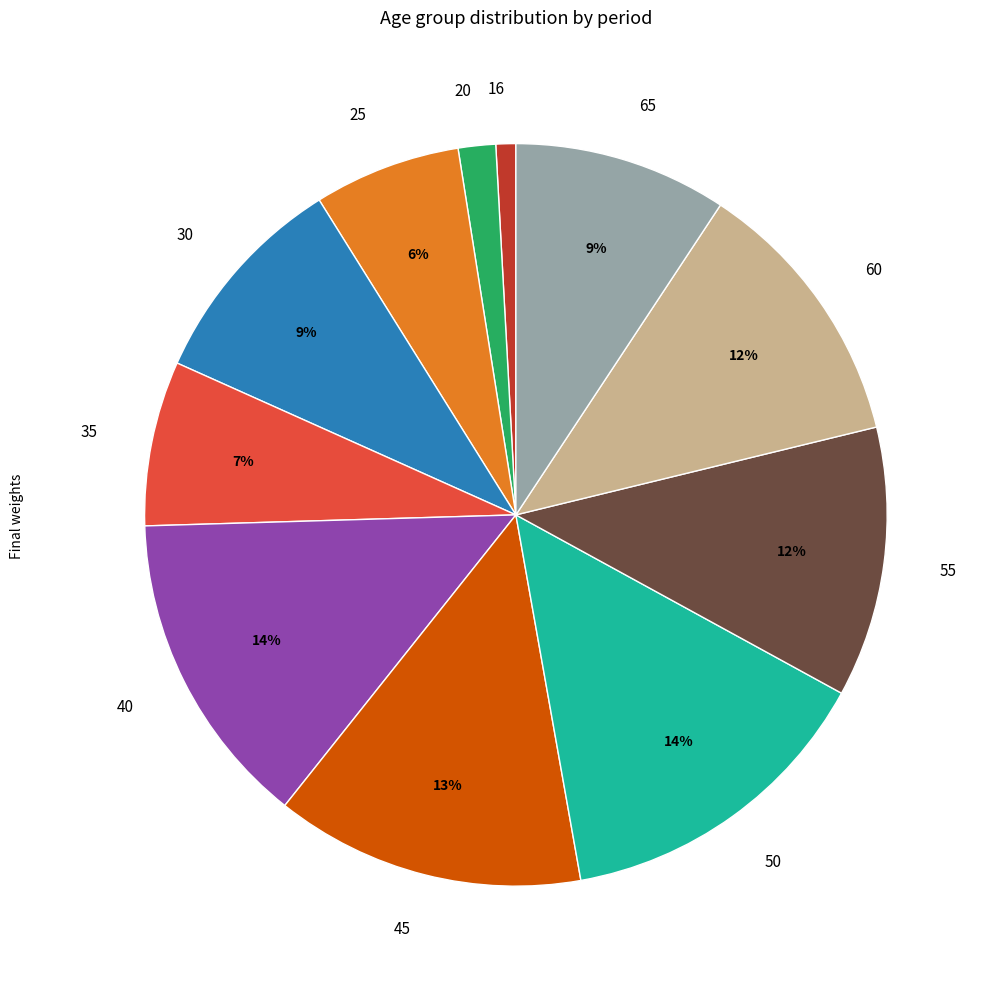

Is there any slice that represents more than half of the pie?

No